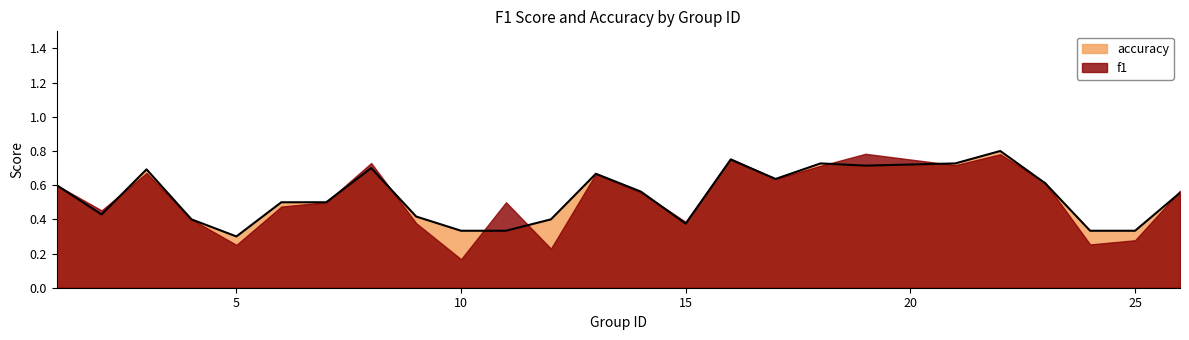

What is the greatest value displayed?

0.8